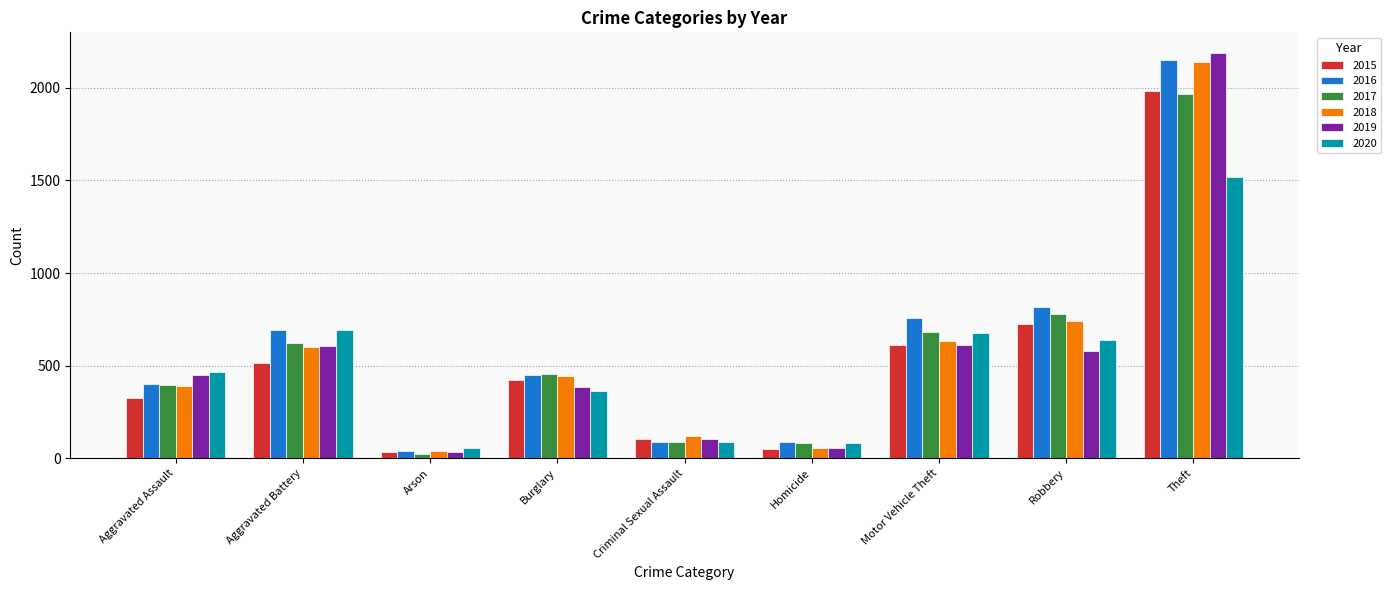

What is the minimum value shown in the chart?

23